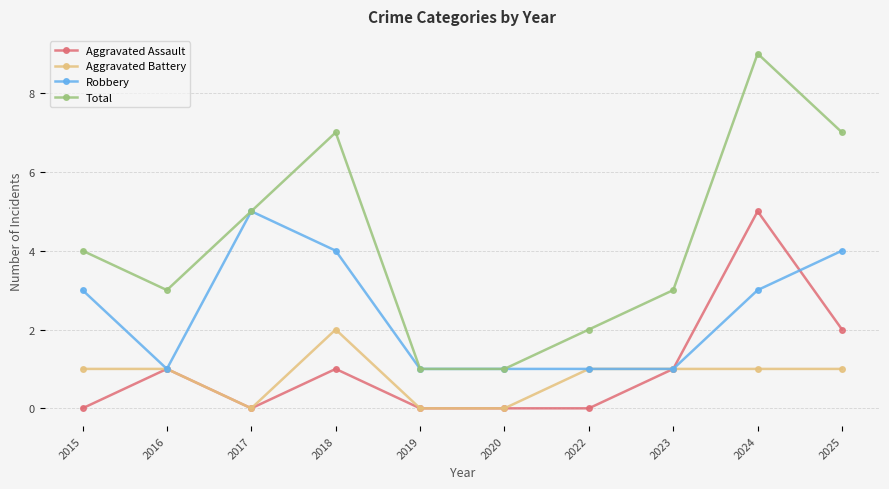

True or false: Aggravated Assault has more than 2 points higher than both neighbors.

True